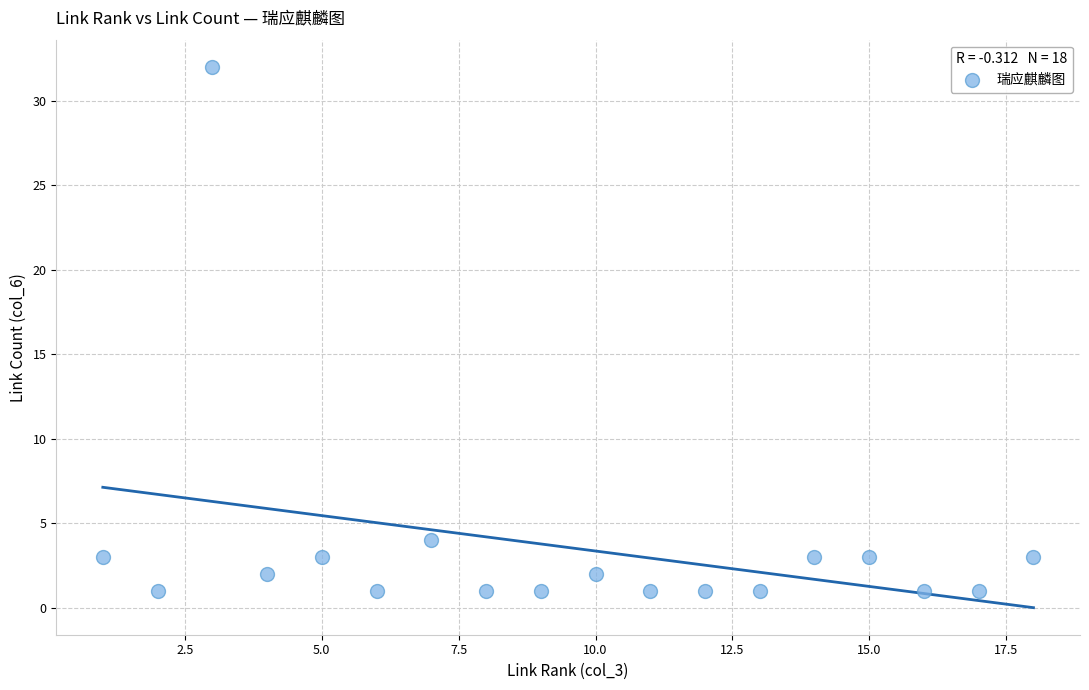

What is the range of Y values (max minus min)?

31